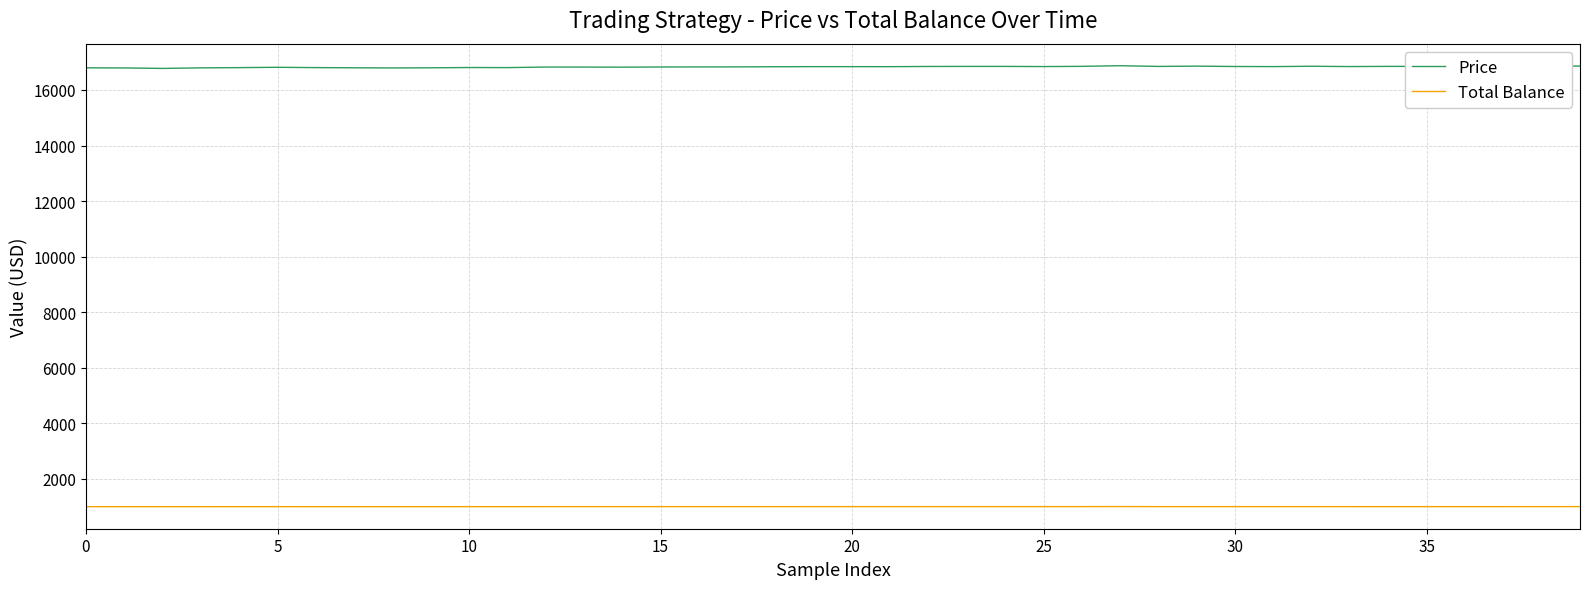

List the series in order of their overall mean, lowest first.

Total Balance, Price